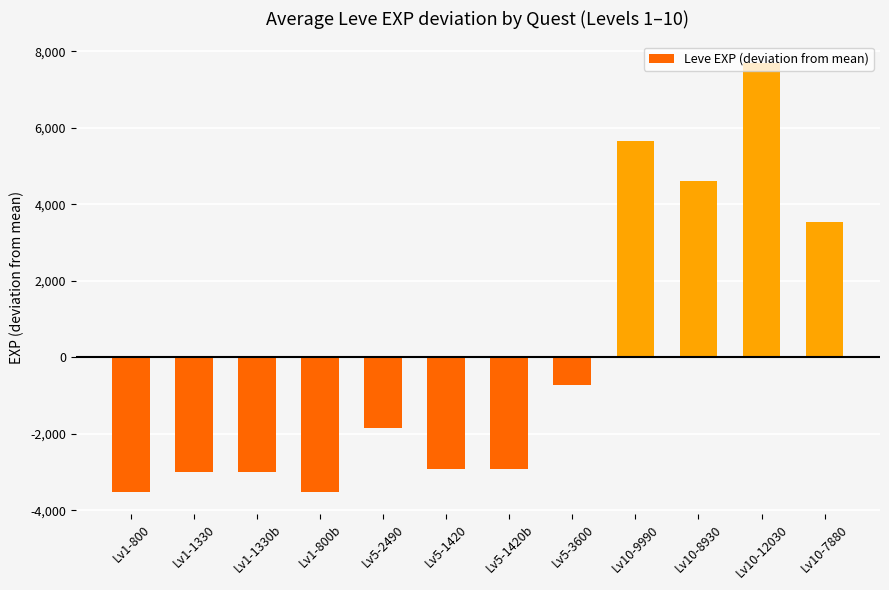

True or false: the data shows -3005 at Lv1-1330b.

True